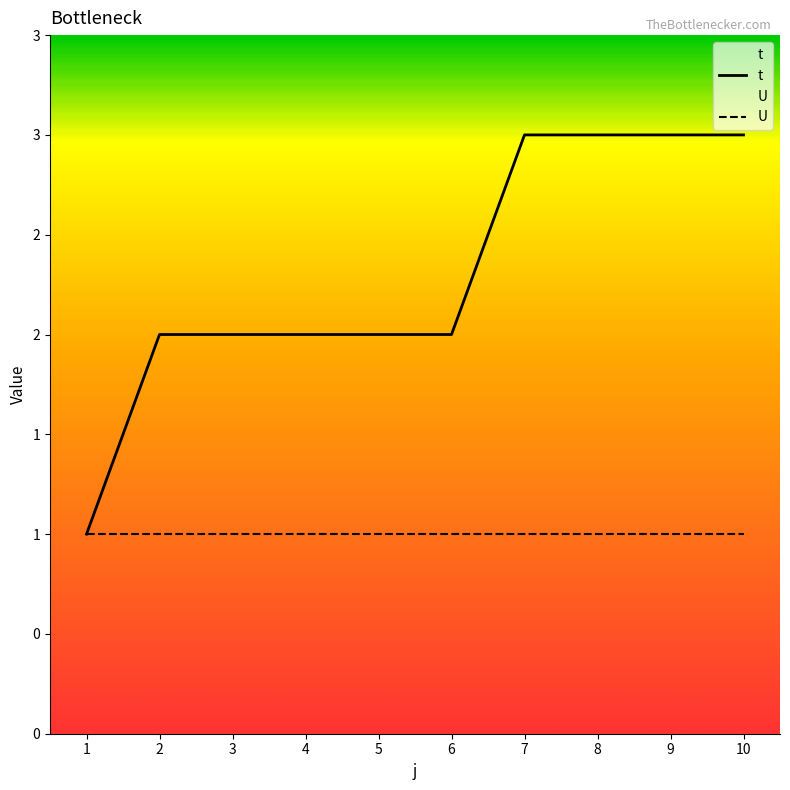

True or false: U and t intersect in this chart.

False